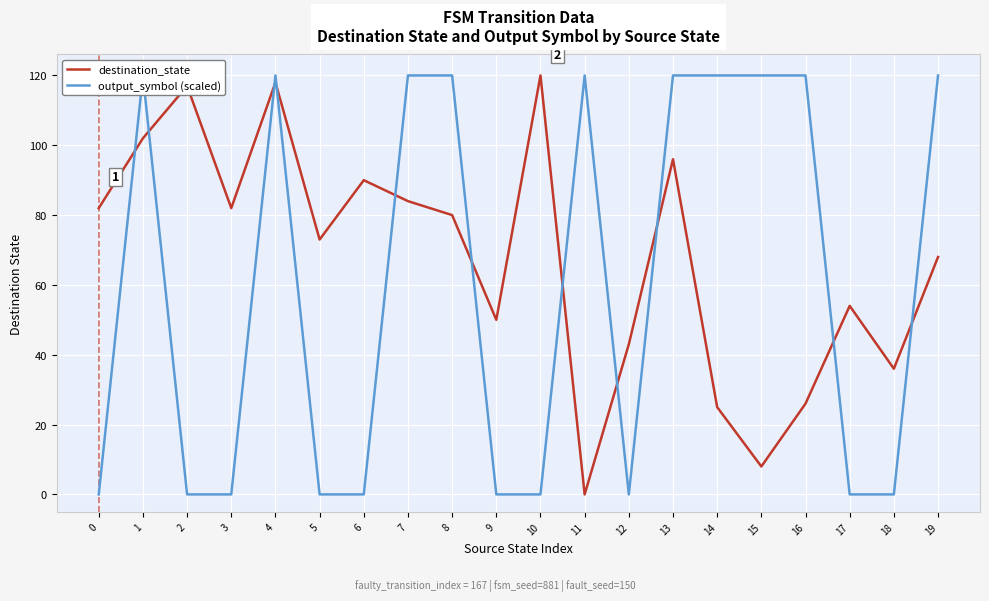

In output_symbol (scaled), how many points are higher than both neighbors (excluding endpoints)?

3